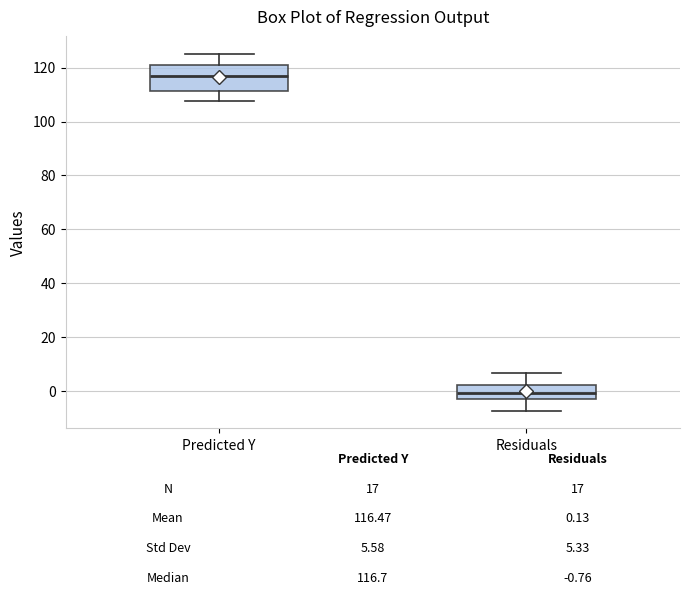

Which box is the tallest, from its lower edge to its upper edge?

Predicted Y